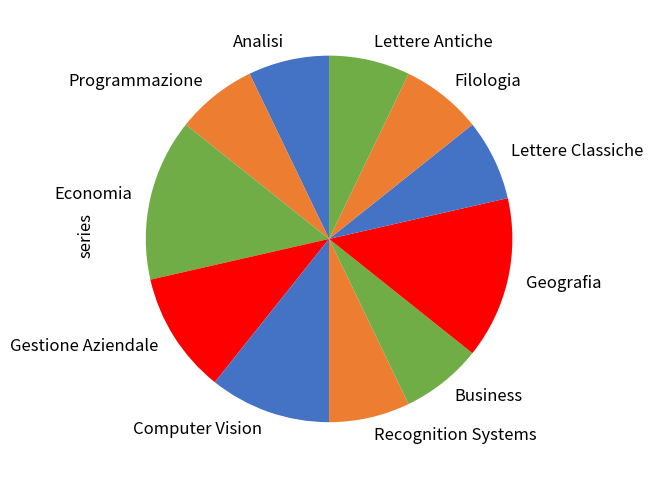

What is the ratio of the value at Filologia to the value at Gestione Aziendale?

0.7